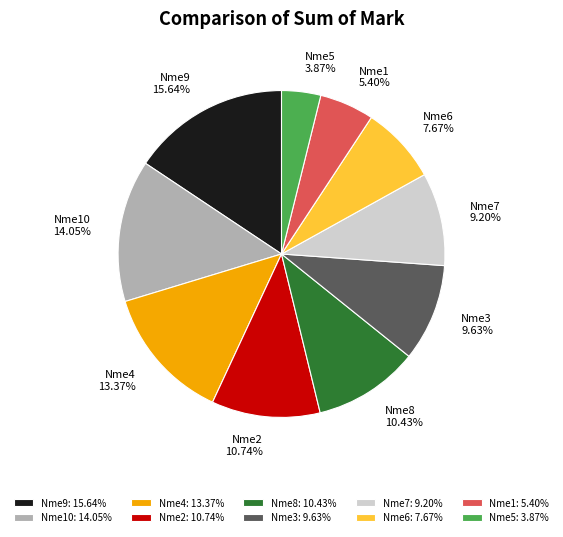

Which category has the smallest portion of the pie?

Nme5